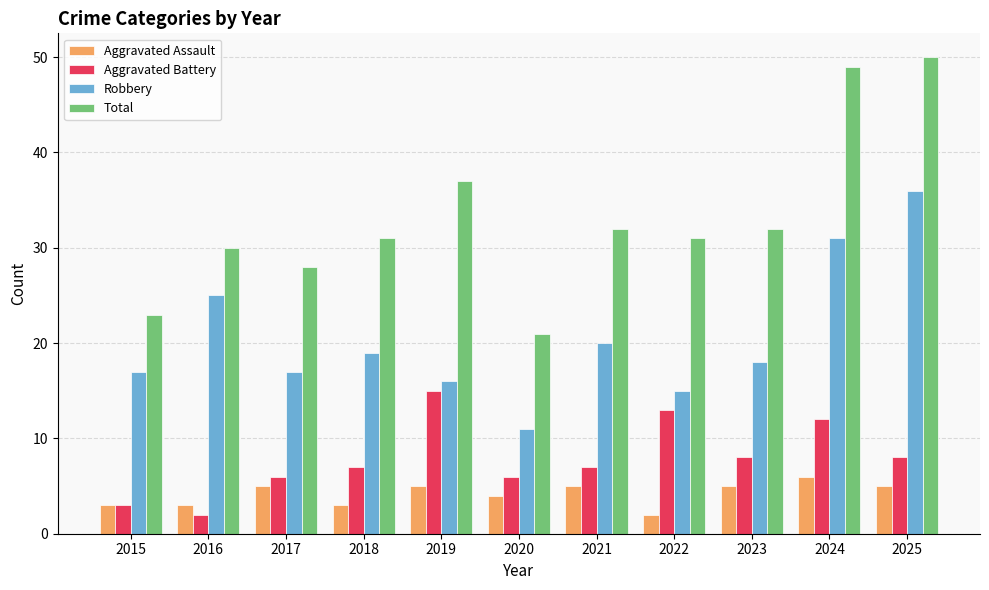

What is the sum of the Aggravated Assault values at 2022 and 2019?

7